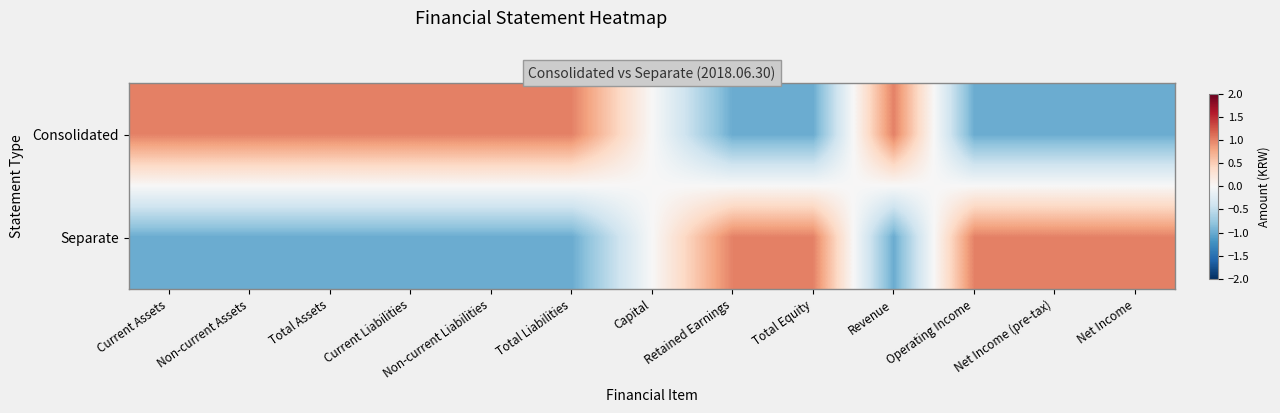

At which category is the sum across all series the highest?

Current Assets